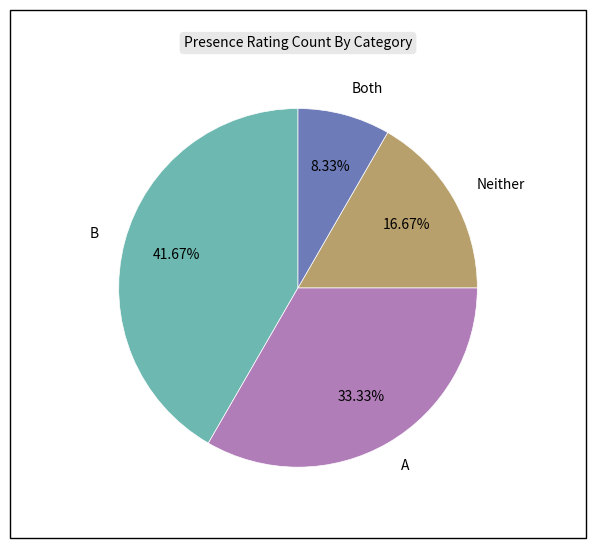

Which slice is the smallest?

Both